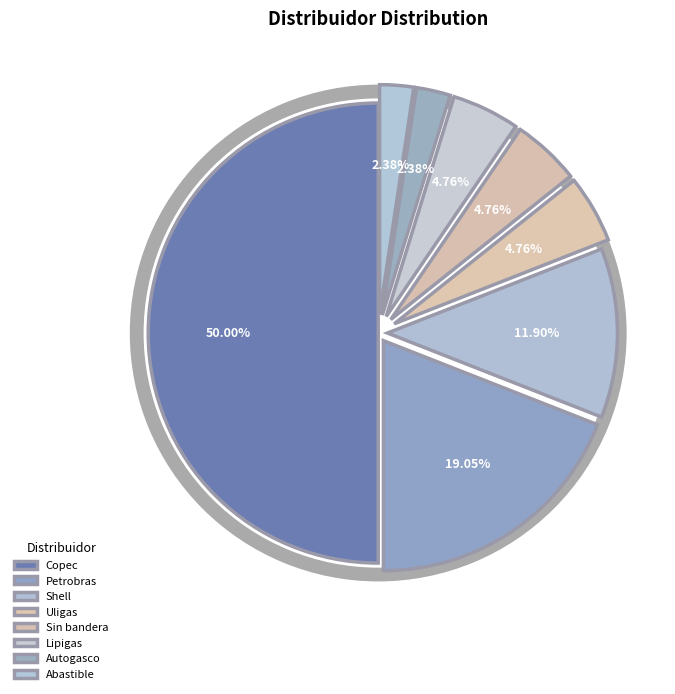

Which category has the biggest portion of the pie?

Copec